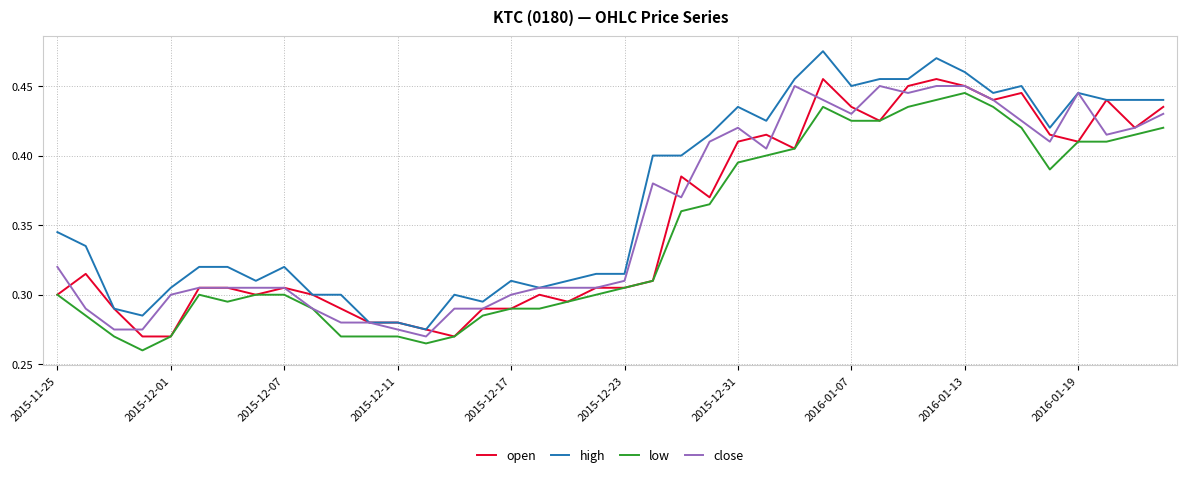

Which series has the largest range (max minus min)?

high